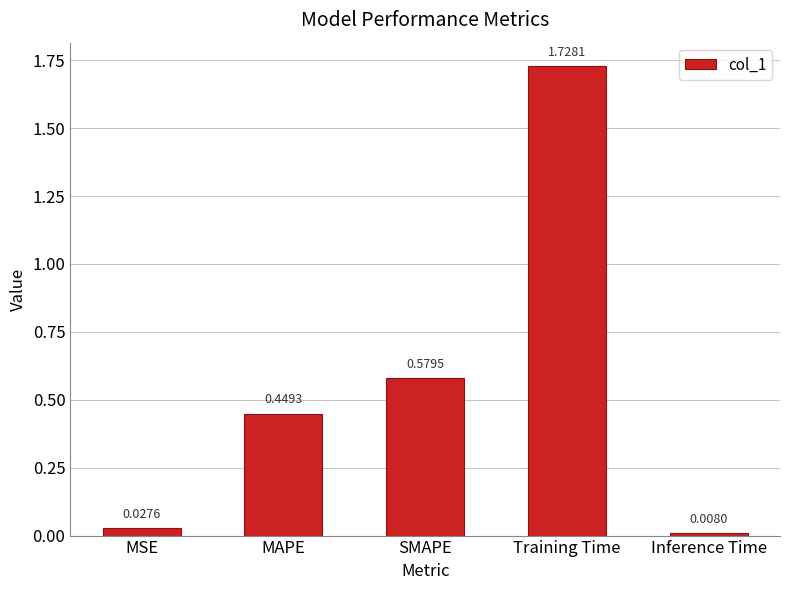

What position from the left is MSE?

1